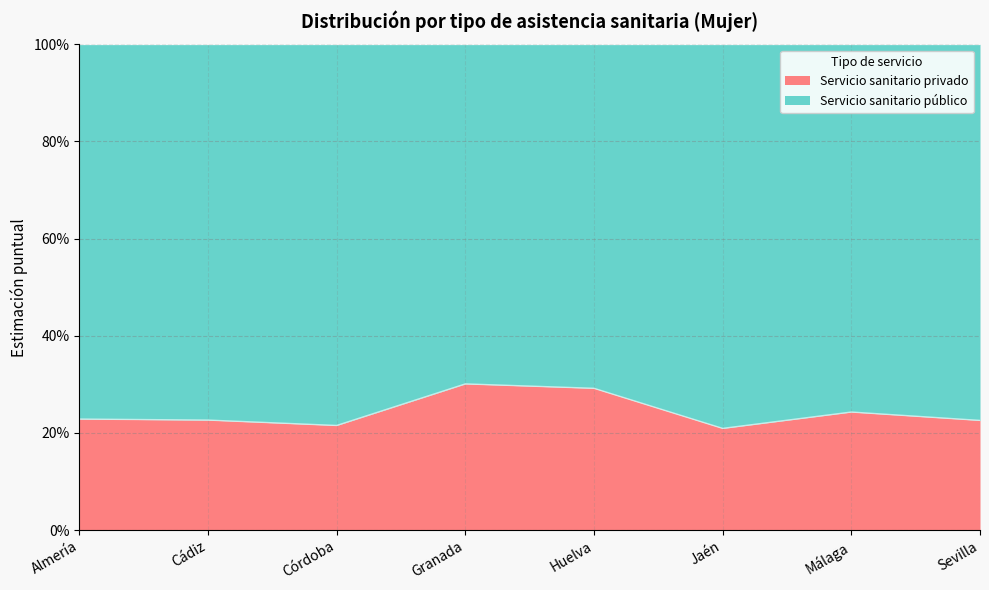

What is the difference between the maximum and minimum values?

0.1